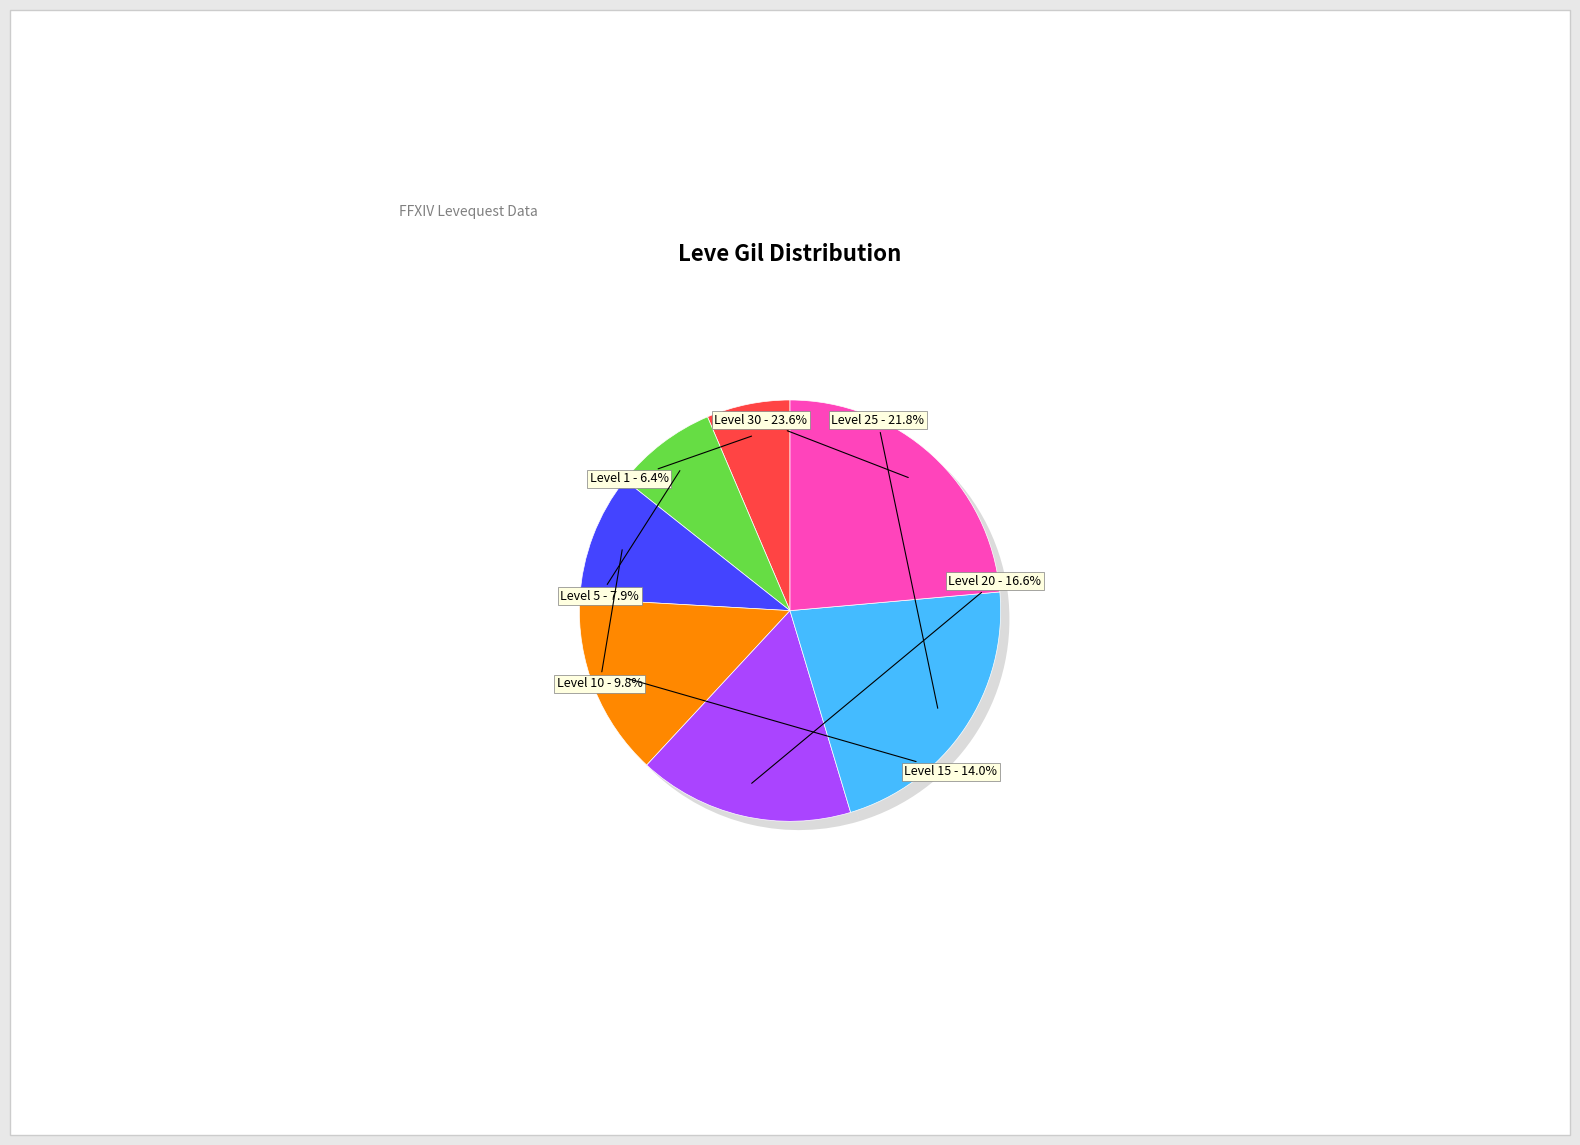

Is Level 15 the majority of the pie?

No